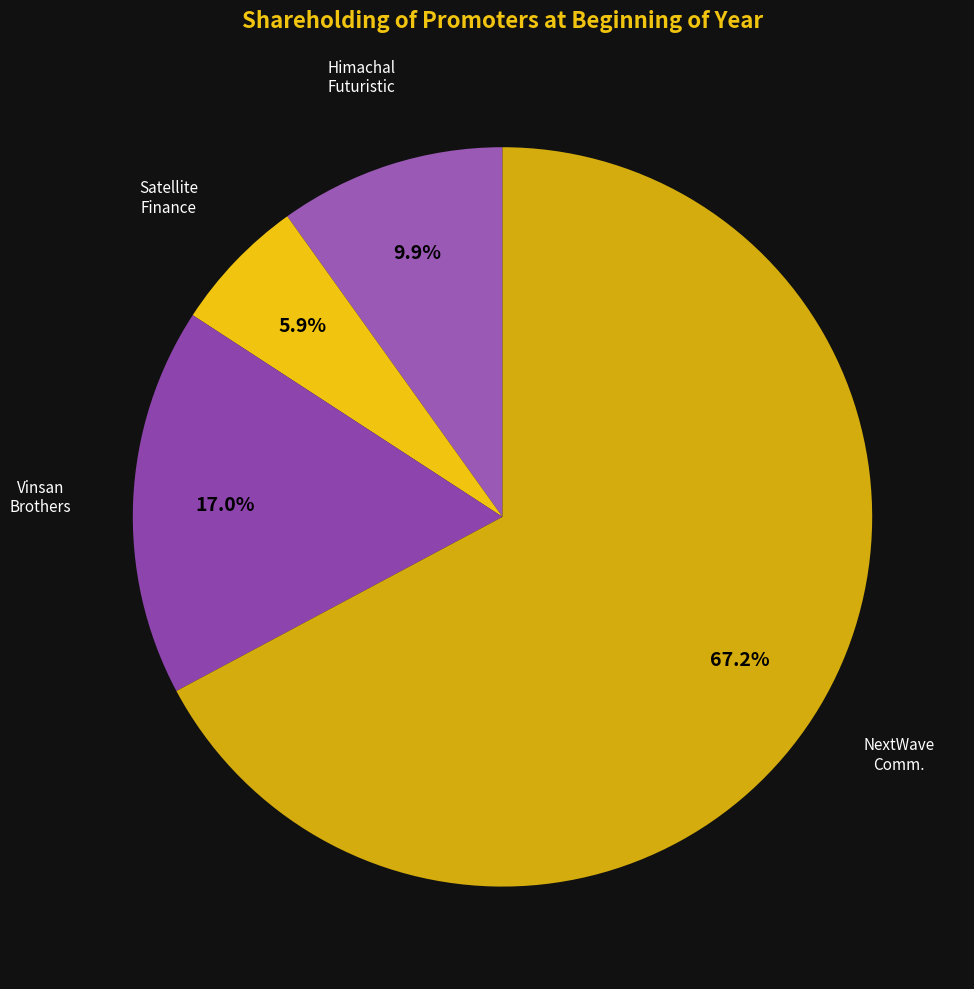

Count the number of slices in the pie.

4